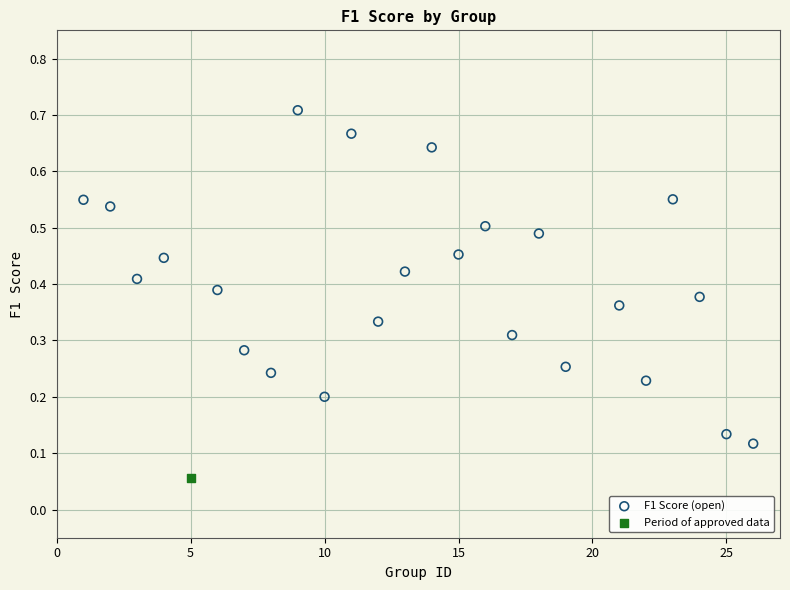

What are all the series names shown in the legend?

F1 Score (open), Period of approved data